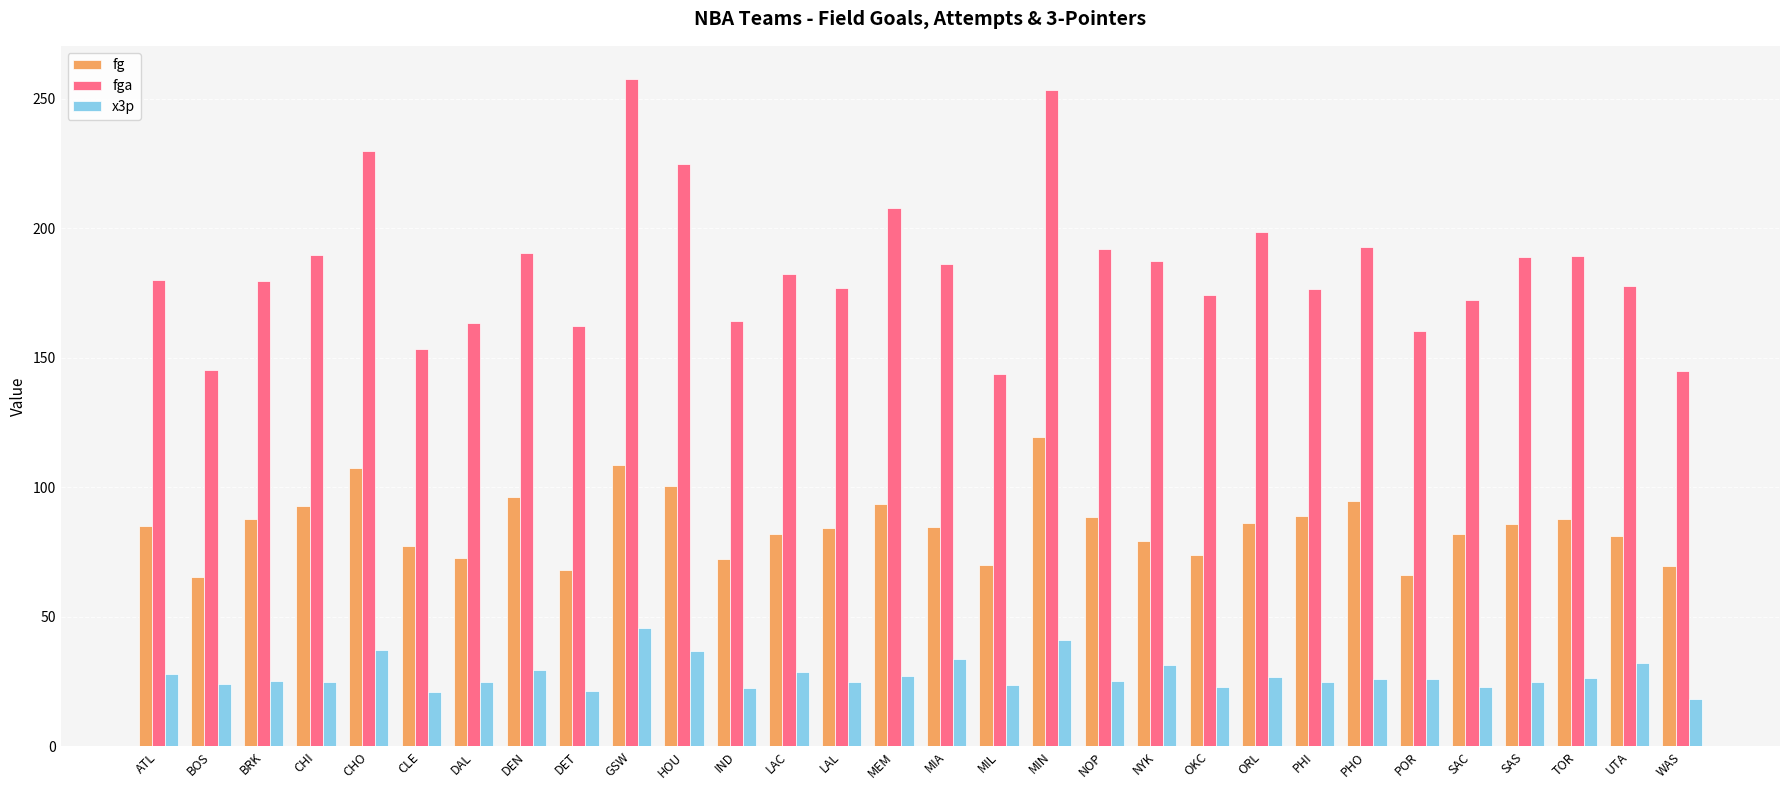

What is the minimum value for x3p?

18.4